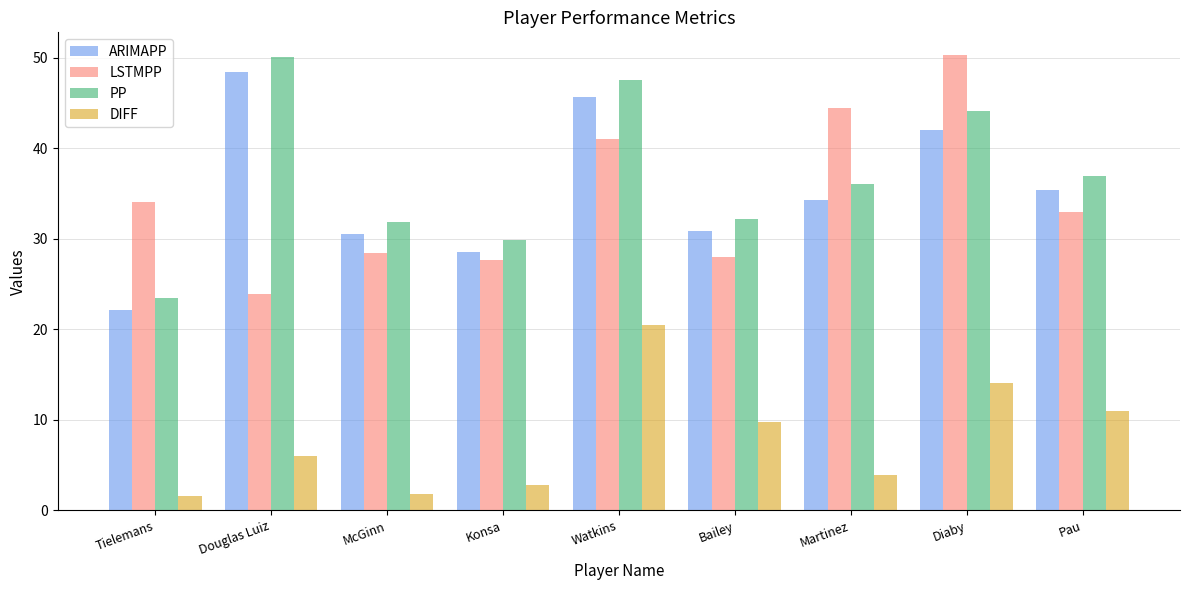

How many data points in LSTMPP are less than 32?

4